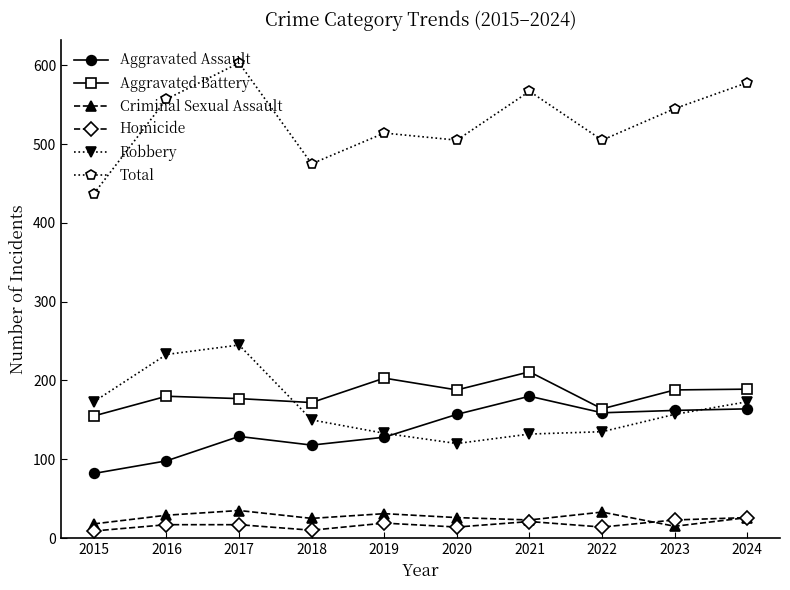

What is the maximum value shown in the chart?

603